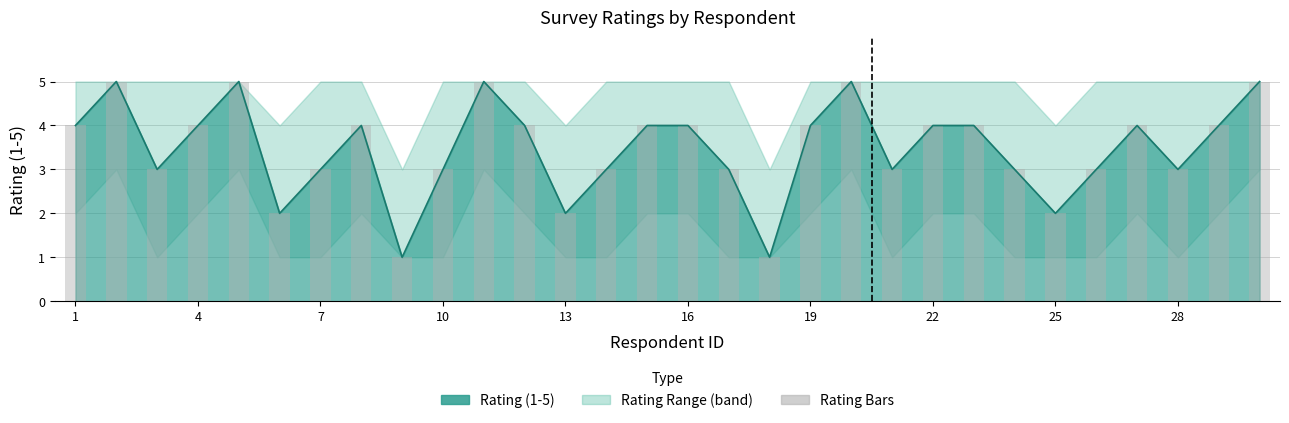

Is it true that the value at 22 is 1?

False